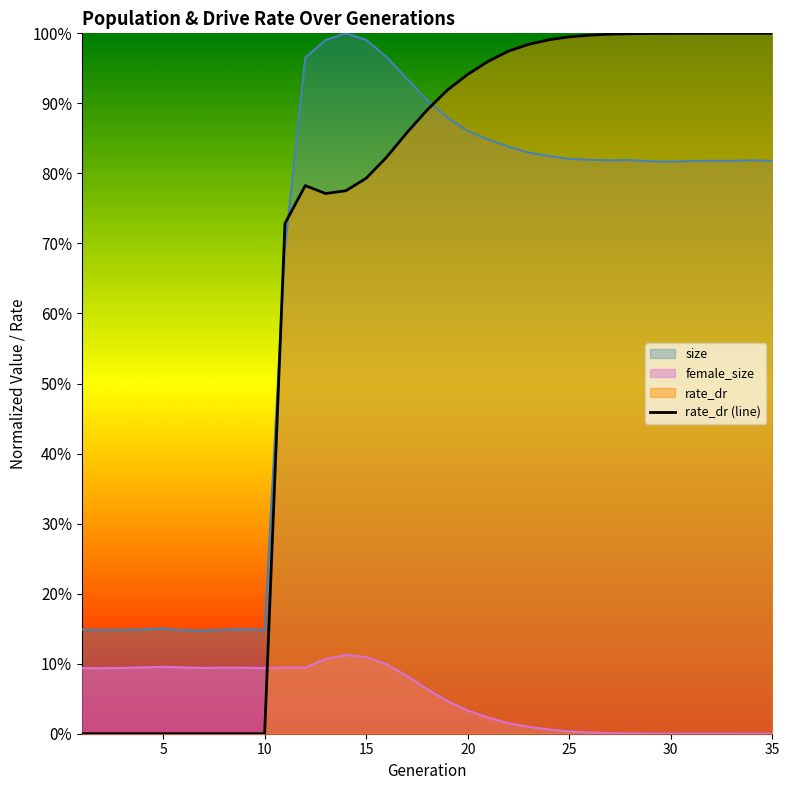

How many points are lower than both their immediate neighbors (excluding endpoints)?

1